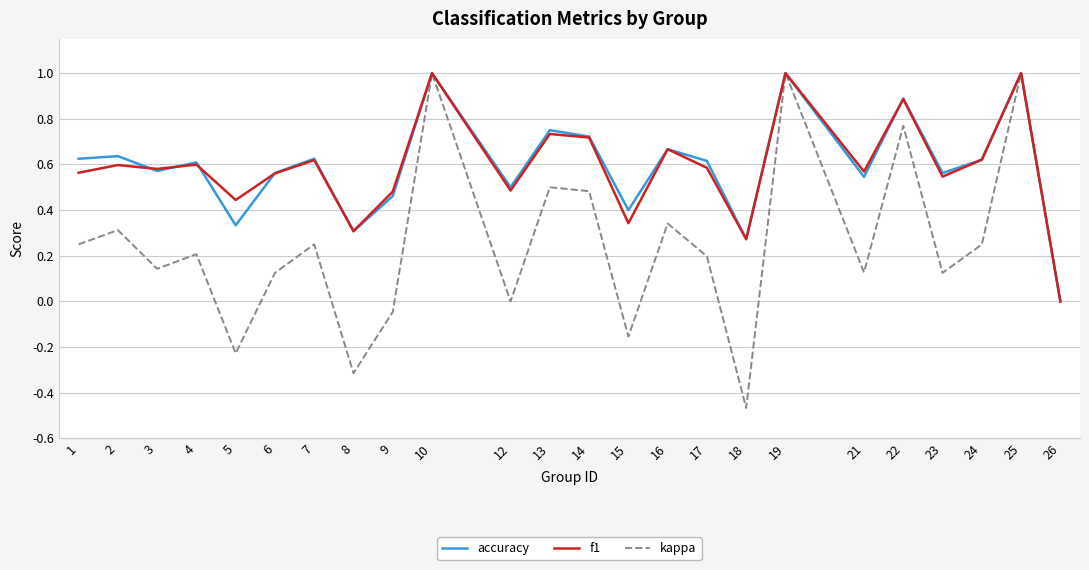

Does the chart have visible grid lines?

Yes